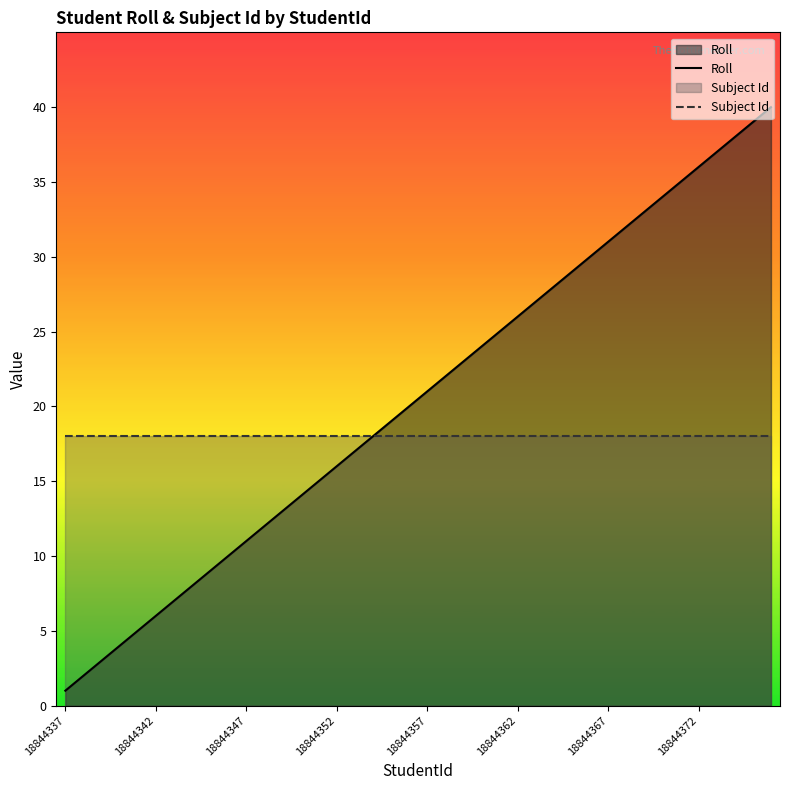

Which series has the largest total across all categories?

Roll